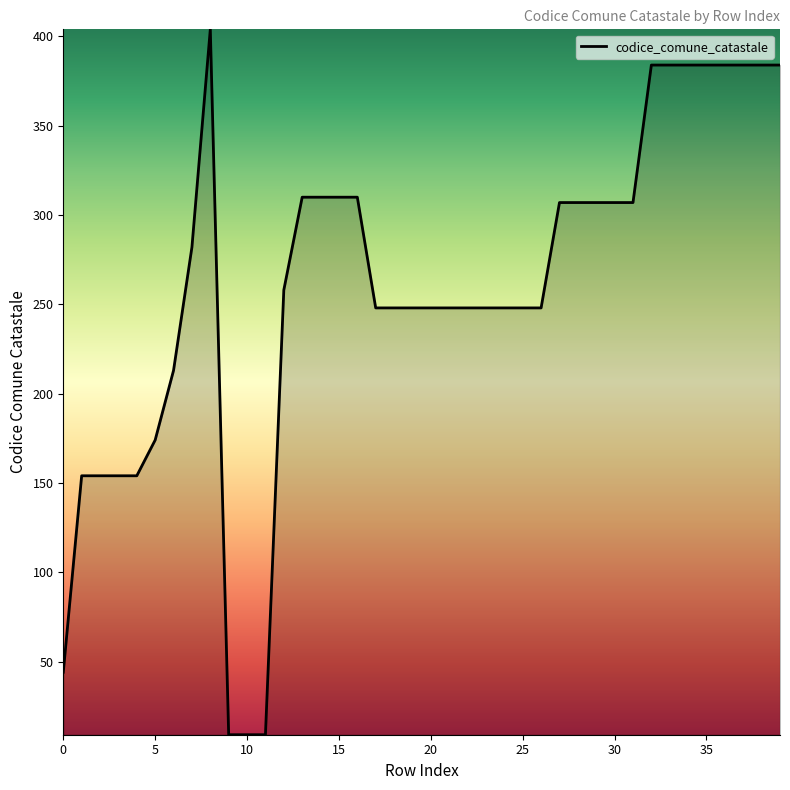

What is the difference between the maximum and minimum values?

395